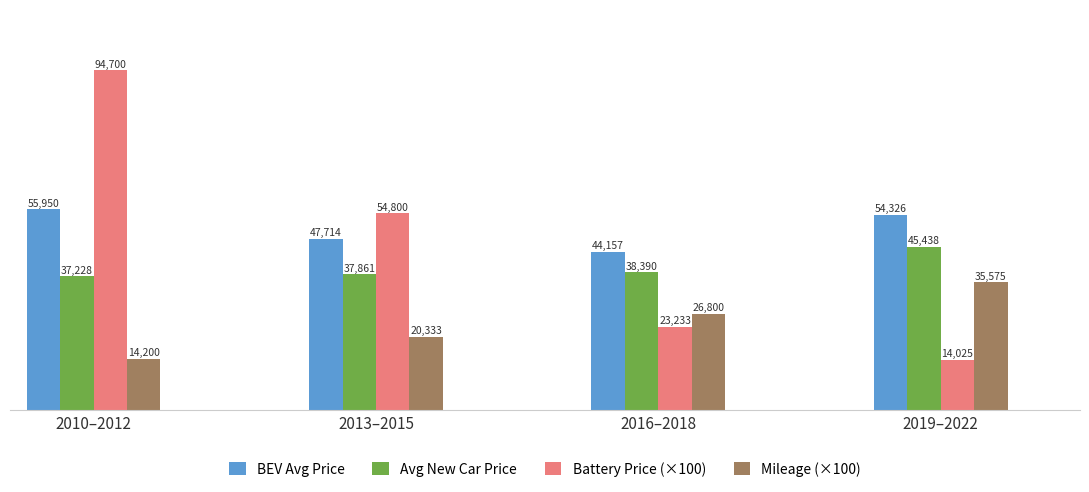

What are all the series names shown in the legend?

BEV Avg Price, Avg New Car Price, Battery Price (×100), Mileage (×100)